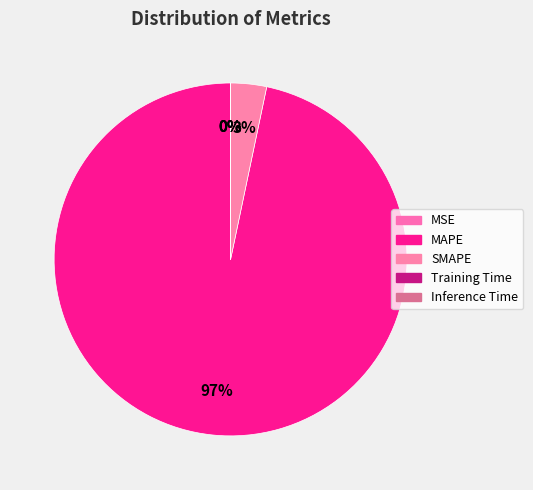

To the nearest percent, what is the difference between the Training Time and SMAPE slice percentages?

3%